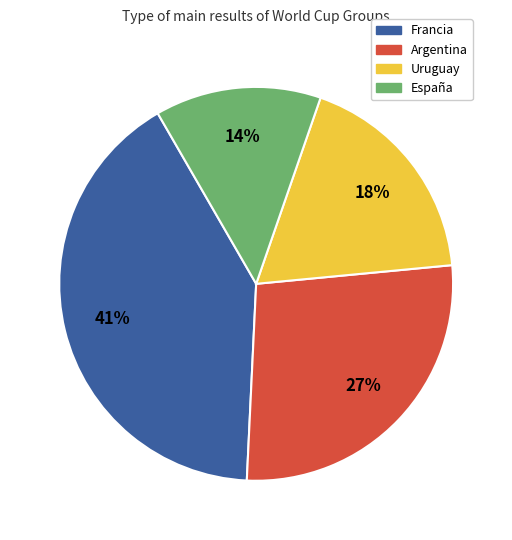

To the nearest percent, what is the difference between the largest and smallest slice percentages?

27%